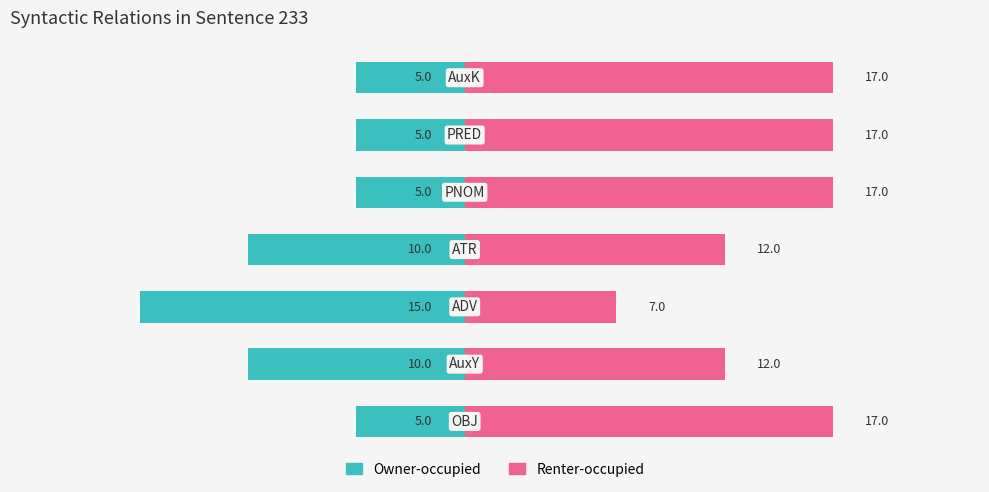

What is the difference between the maximum and minimum values in the Renter-occupied series?

10